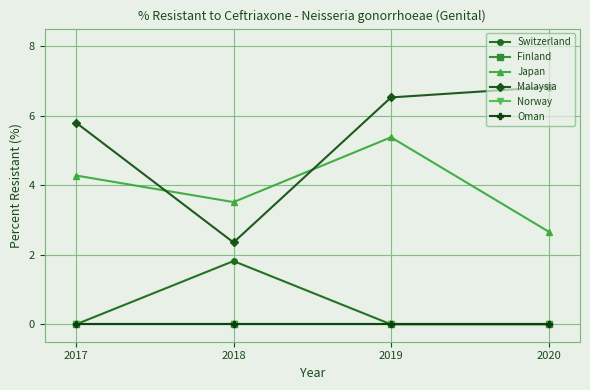

Is this an area chart (filled region under the line)?

No